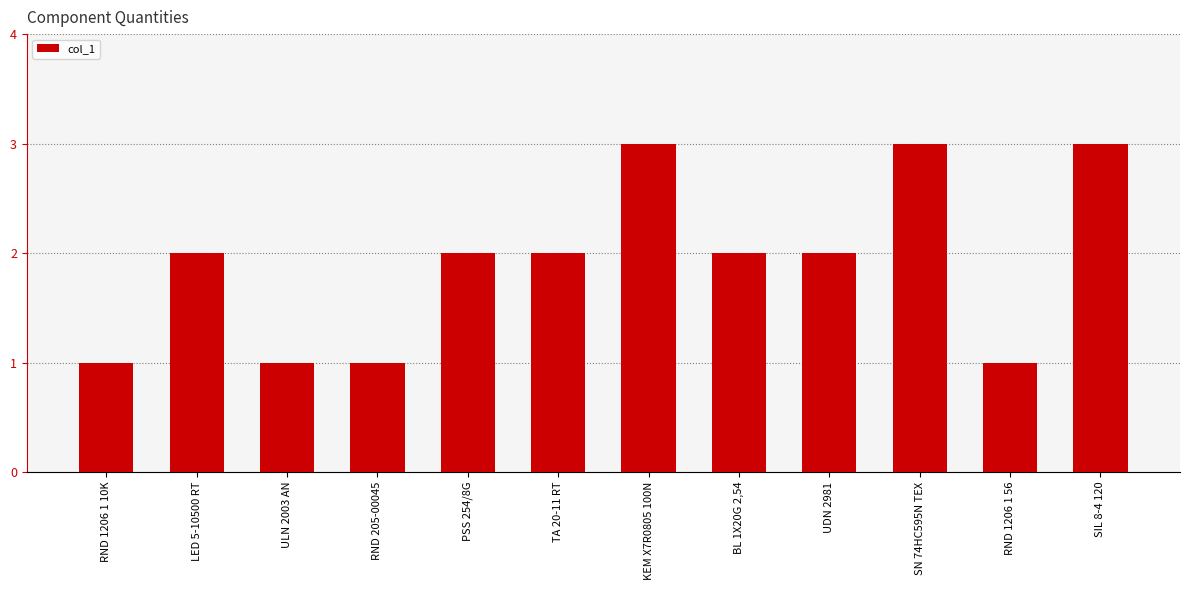

The value at SIL 8-4 120 is 3. True or false?

True